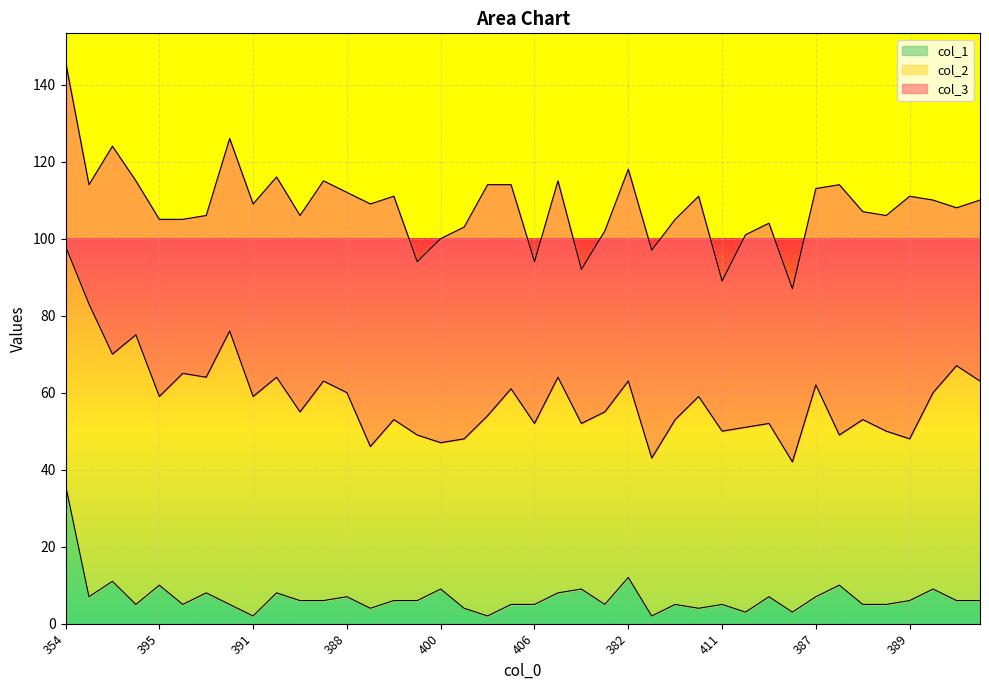

What is the difference between the maximum and second lowest values in the col_3 series?

26